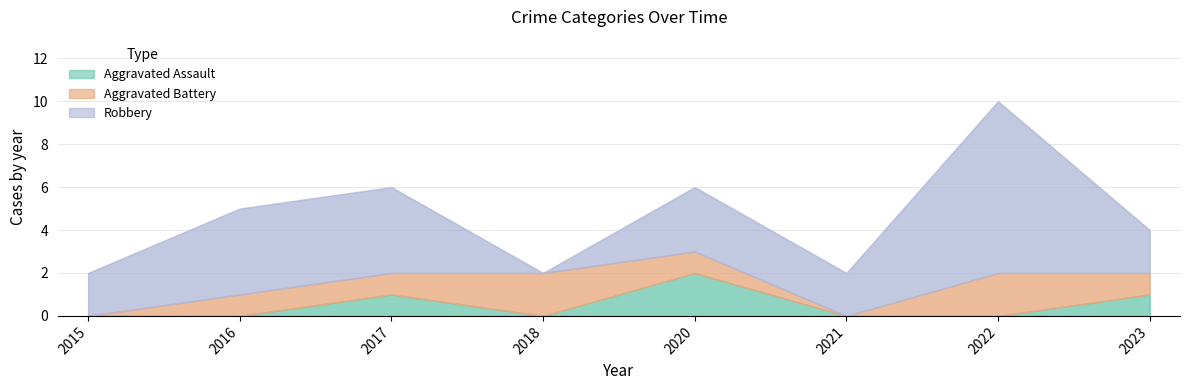

True or false: Aggravated Assault and Robbery cross at least once.

False